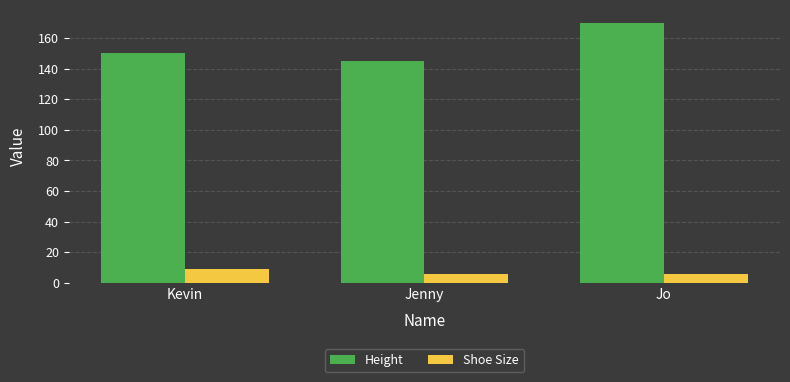

How many series are shown in this chart?

2